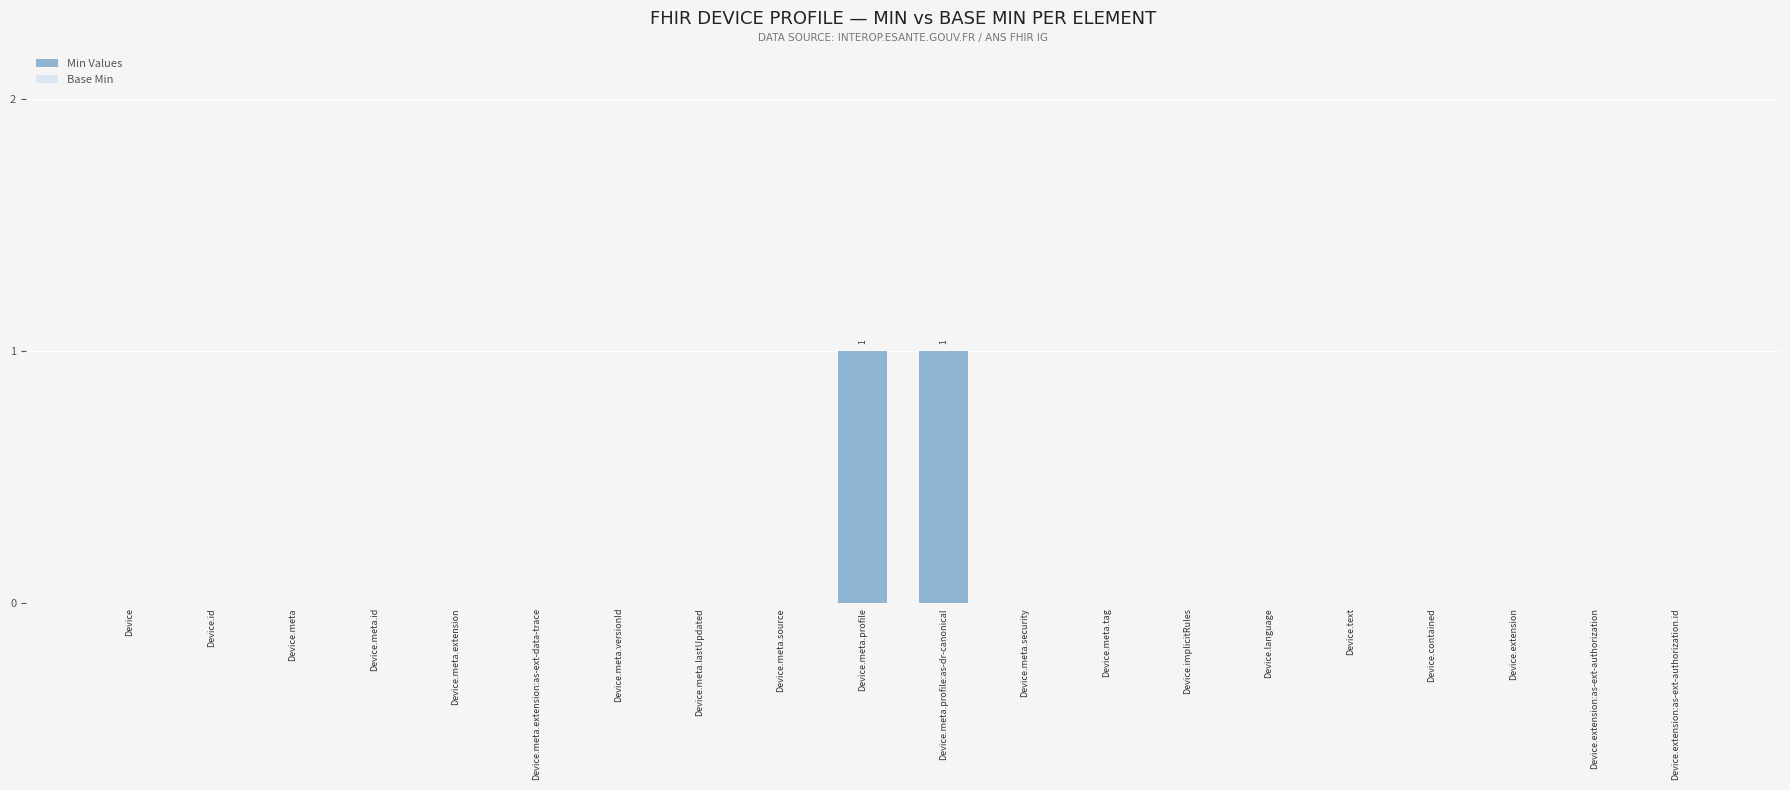

True or false: the data shows -1 at Device.meta.id.

False